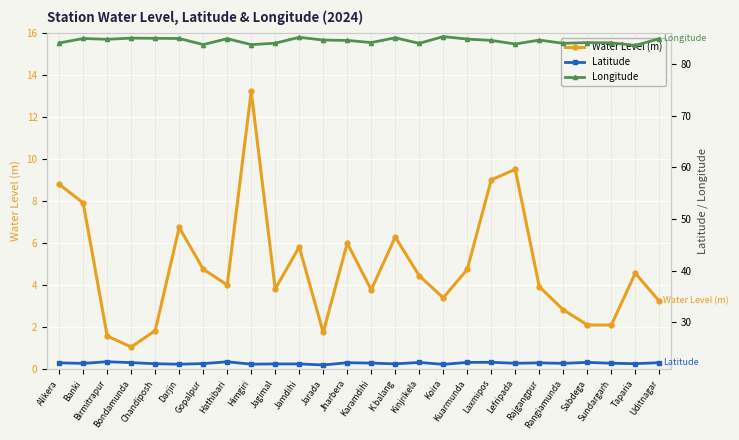

True or false: Water Level (m) and Latitude intersect in this chart.

False